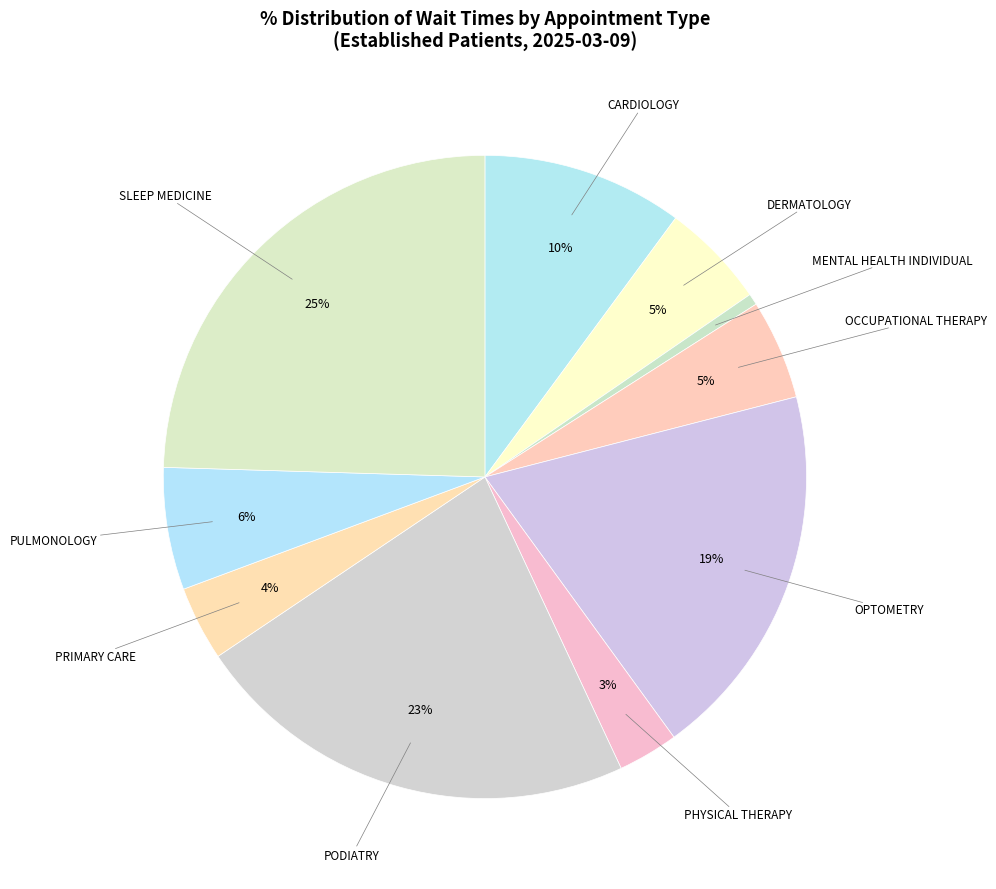

What is the largest slice in the pie chart?

SLEEP MEDICINE